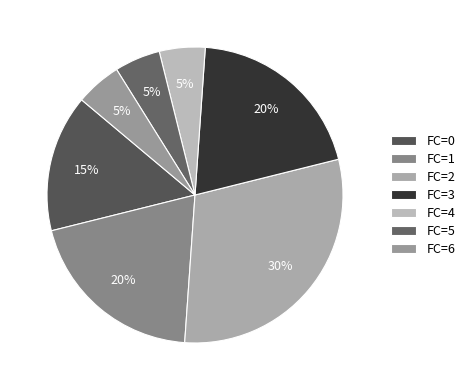

Between FC=0 and FC=5, which is larger?

FC=0